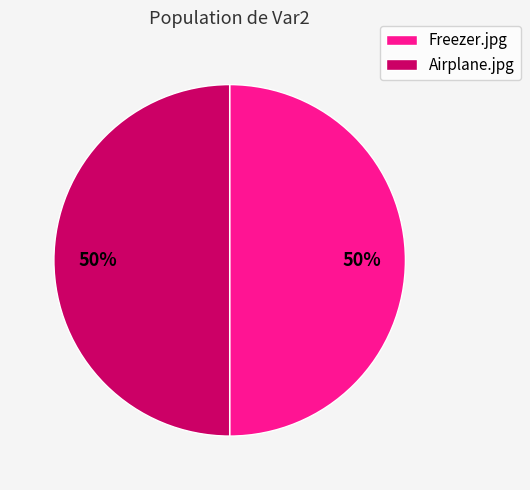

What percentage is the Airplane.jpg slice, to the nearest percent?

50%